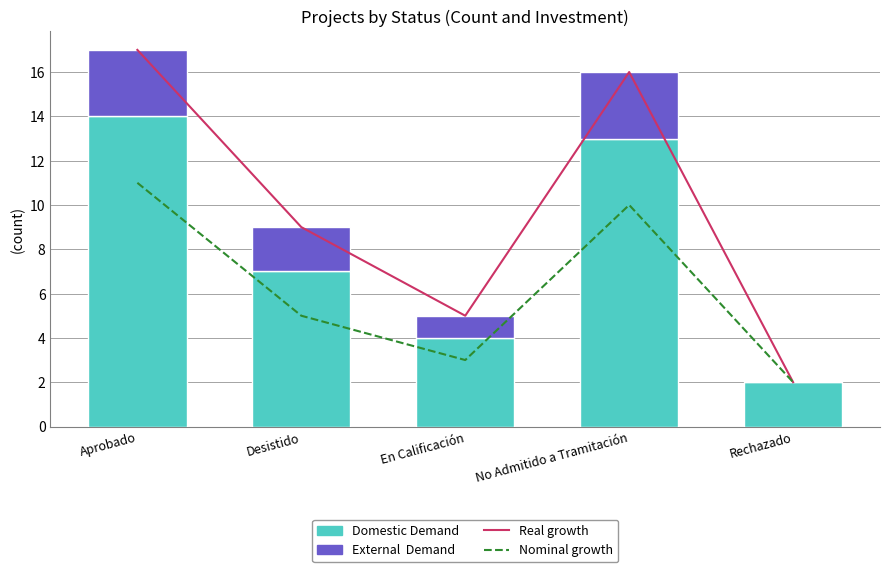

Rank the series by their maximum value, from highest to lowest.

Real growth, Domestic Demand, Nominal growth, External  Demand